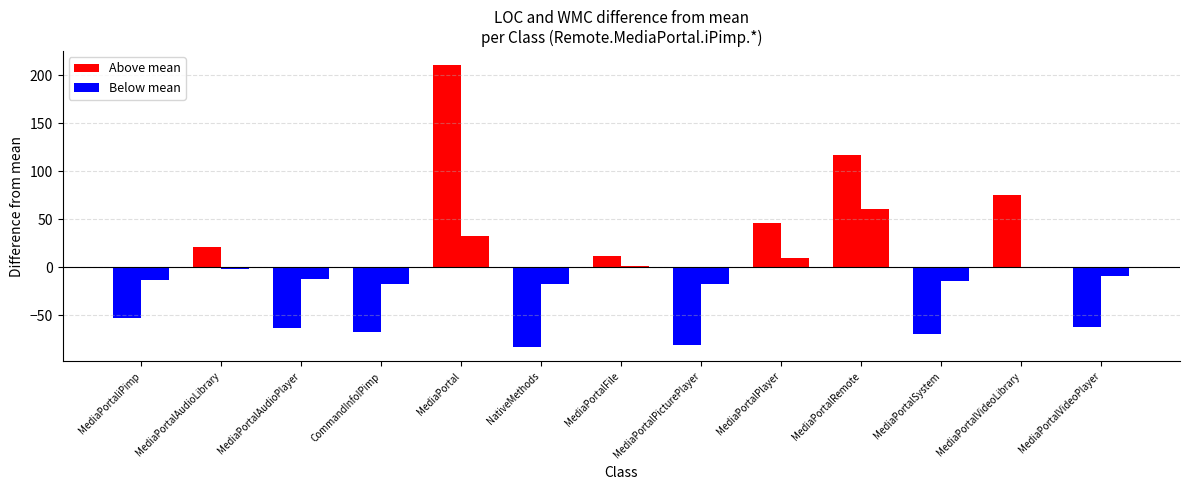

Rank the categories by WMC value from lowest to highest.

CommandInfoIPimp, NativeMethods, MediaPortalPicturePlayer, MediaPortalSystem, MediaPortaliPimp, MediaPortalAudioPlayer, MediaPortalVideoPlayer, MediaPortalAudioLibrary, MediaPortalVideoLibrary, MediaPortalFile, MediaPortalPlayer, MediaPortal, MediaPortalRemote